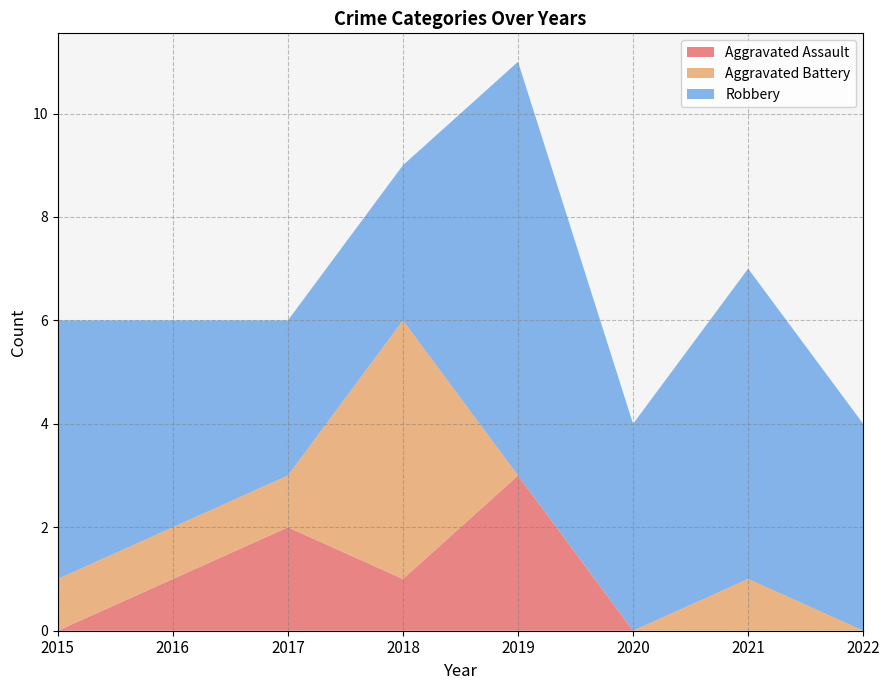

Reading left to right, transcribe all the data shown in this chart.

Aggravated Assault: 0	1	2	1	3	0	0	0
Aggravated Battery: 1	1	1	5	0	0	1	0
Robbery: 5	4	3	3	8	4	6	4